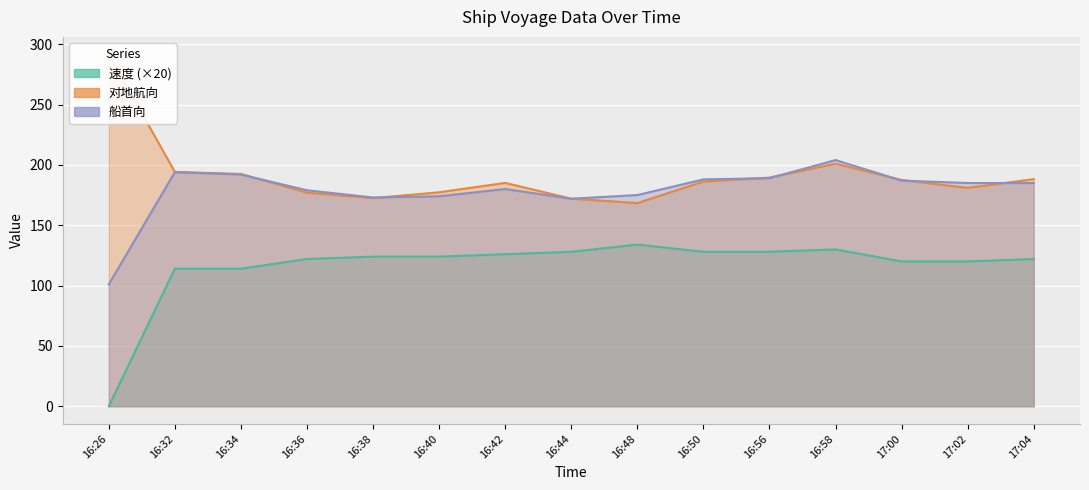

In 船首向, how many points are lower than both neighbors (excluding endpoints)?

2